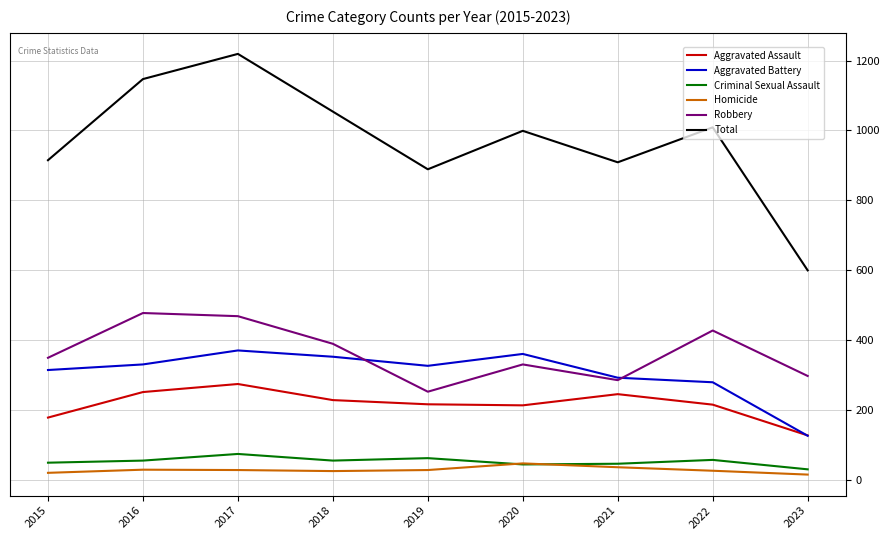

At which category does the chart reach its peak across all series?

2017